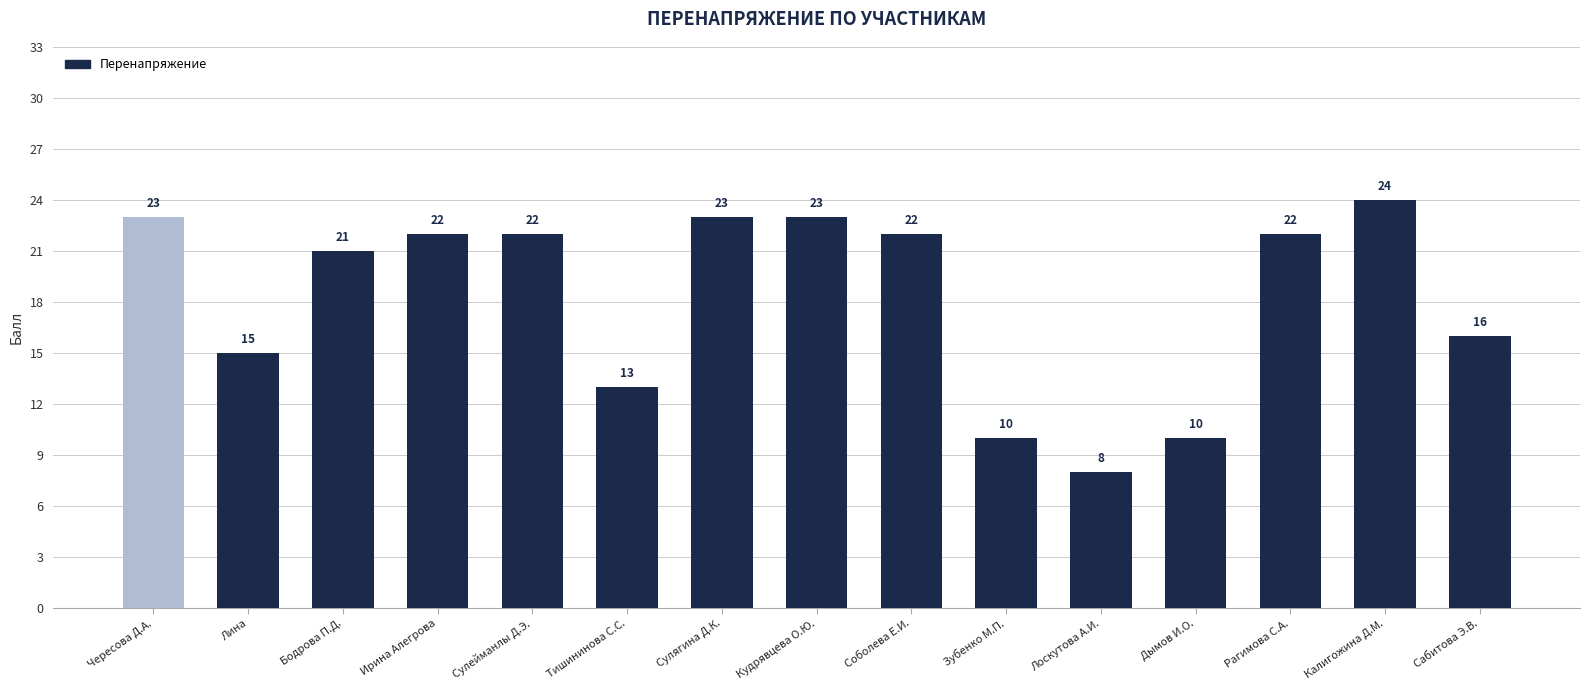

What is the change in value from Тишининова С.С. to Зубенко М.П.?

-3